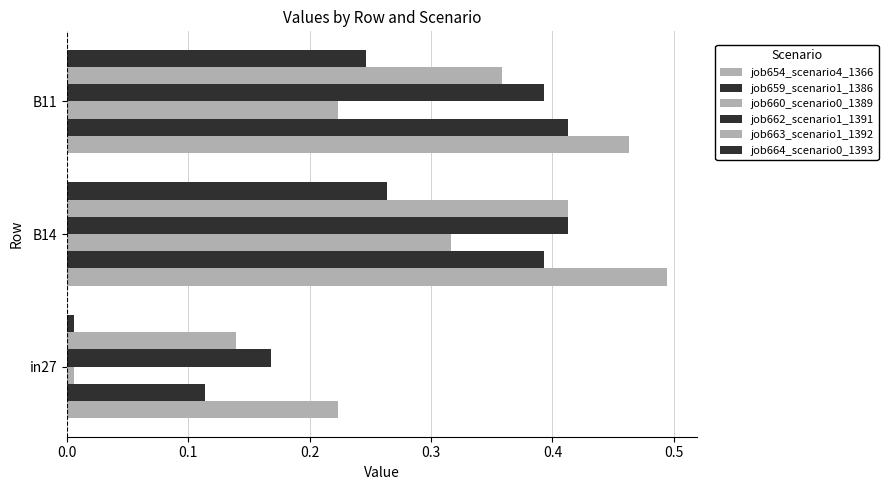

What is the value of the job664_scenario0_1393 bar at the 3rd from the left?

0.2